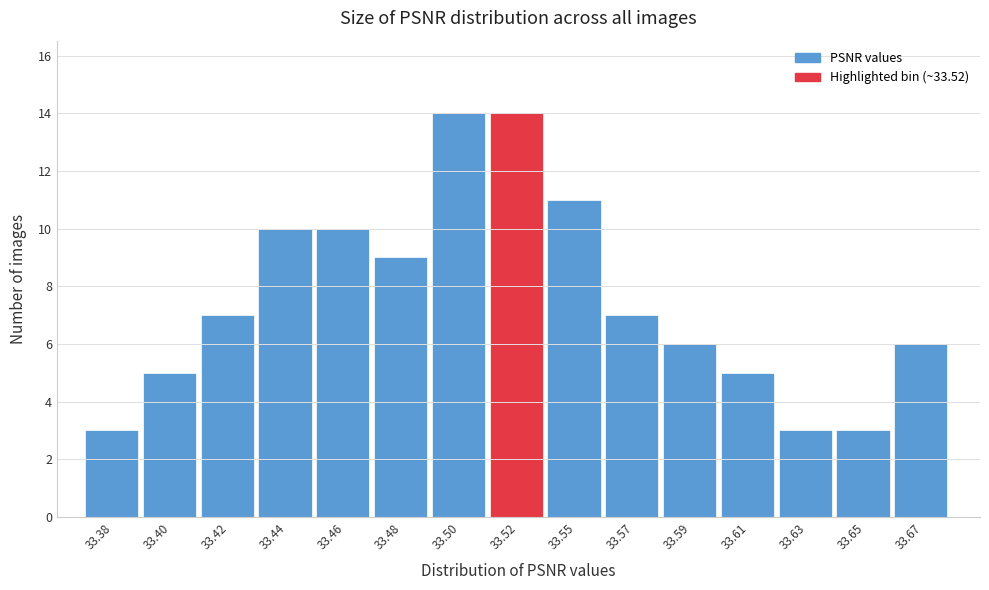

Reading right to left, list all the values displayed in this chart.

6	3	3	5	6	7	11	14	14	9	10	10	7	5	3